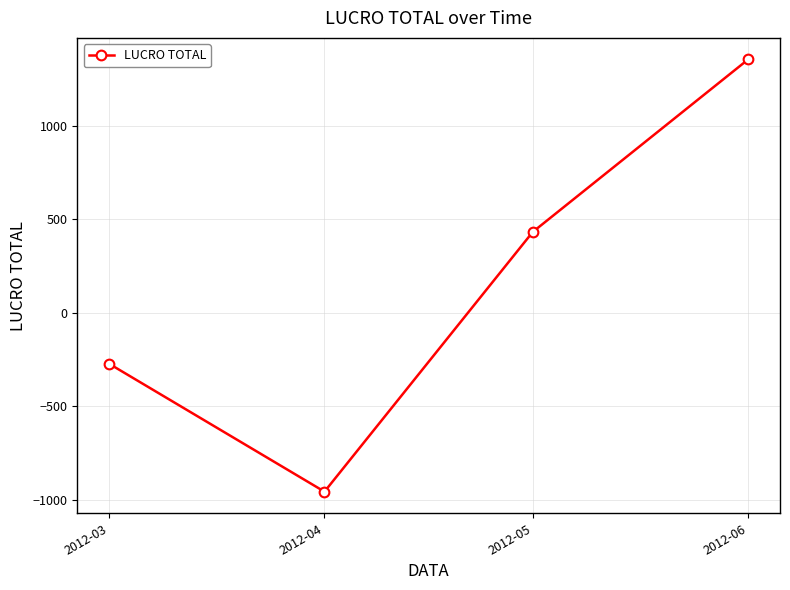

List the labels in order of value, smallest first.

2012-04, 2012-03, 2012-05, 2012-06